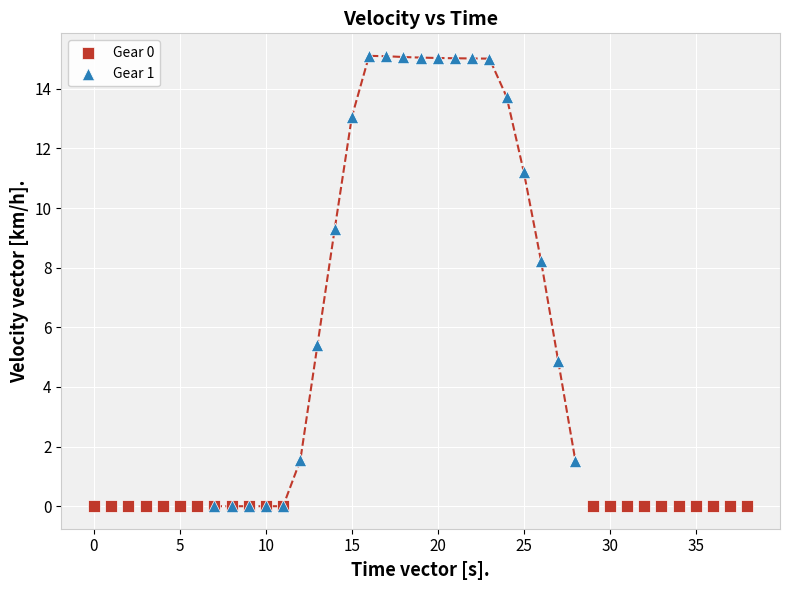

Which series has the largest Y range (max minus min)?

Gear 1